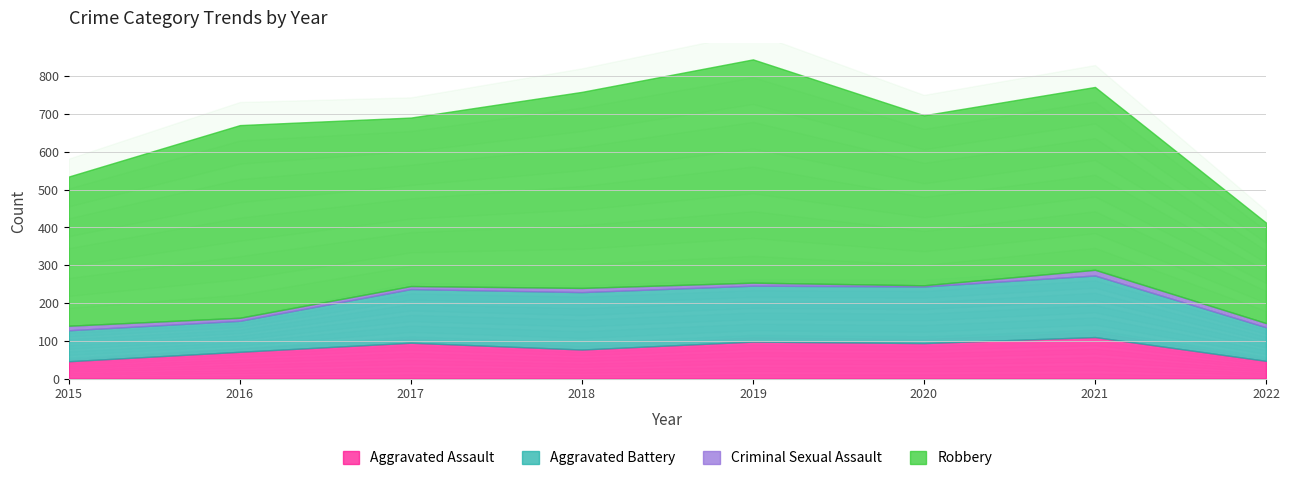

At which label is Aggravated Assault closest to 78?

2018